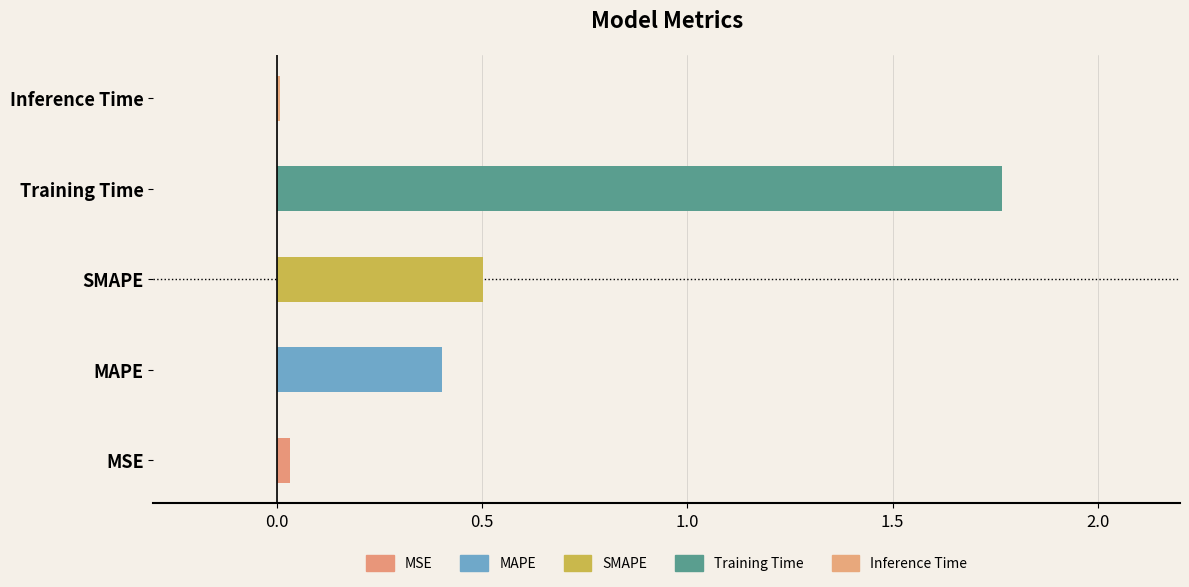

Reading left to right, what are all the values shown in this chart?

MSE=0.0	MAPE=0.4	SMAPE=0.5	Training Time=1.8	Inference Time=0.0